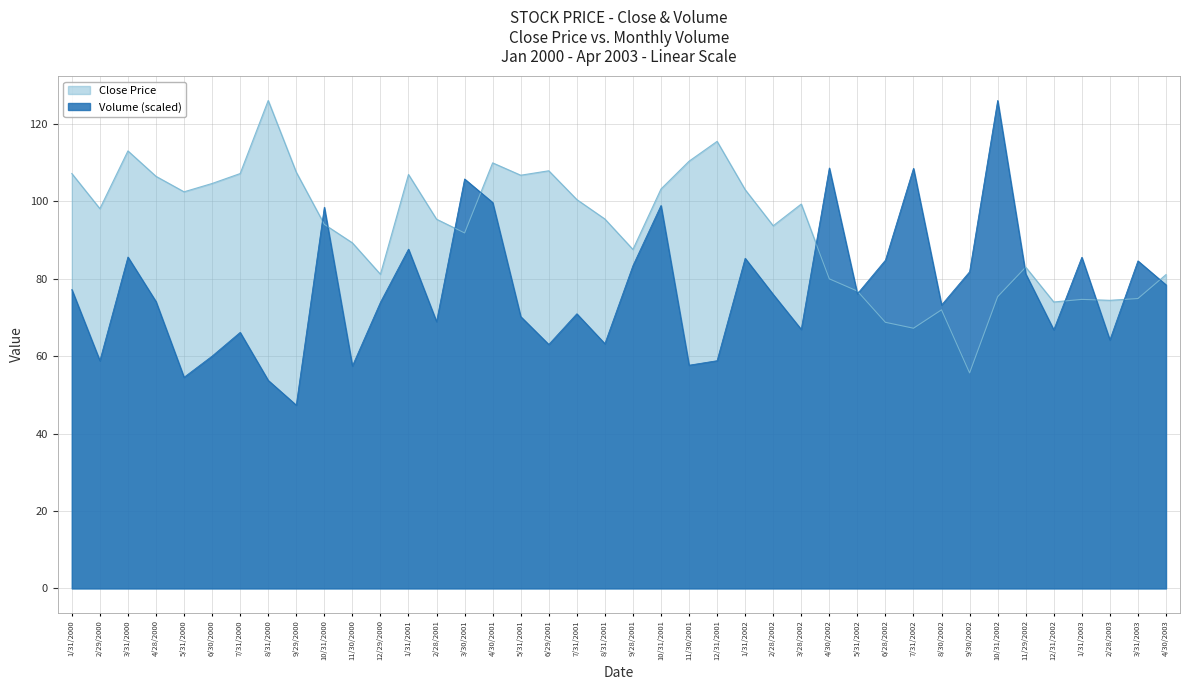

What is the maximum value for Close?

126.1